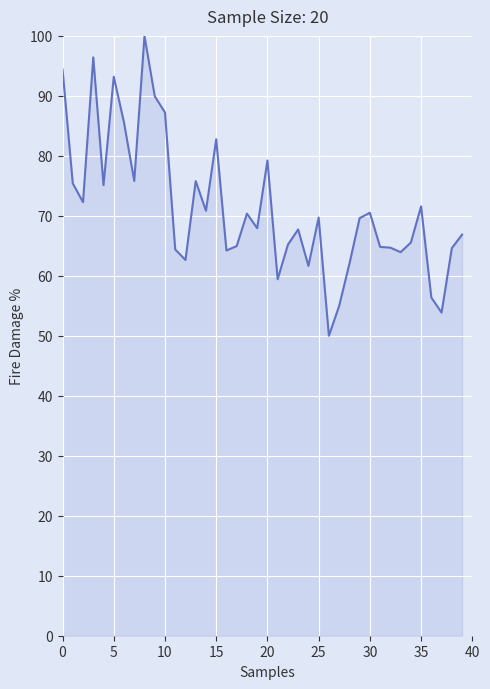

What is the difference between the maximum and minimum values?

50.0